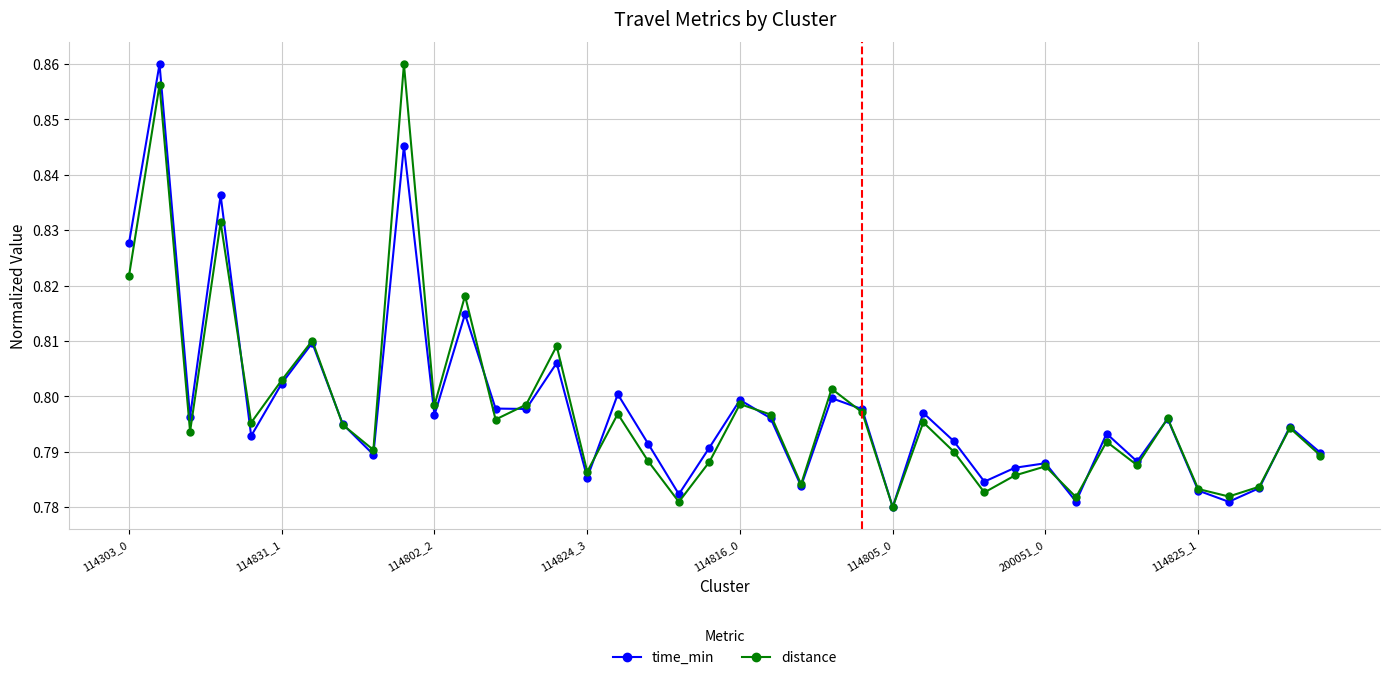

True or false: distance has more than 1 points higher than both neighbors.

True